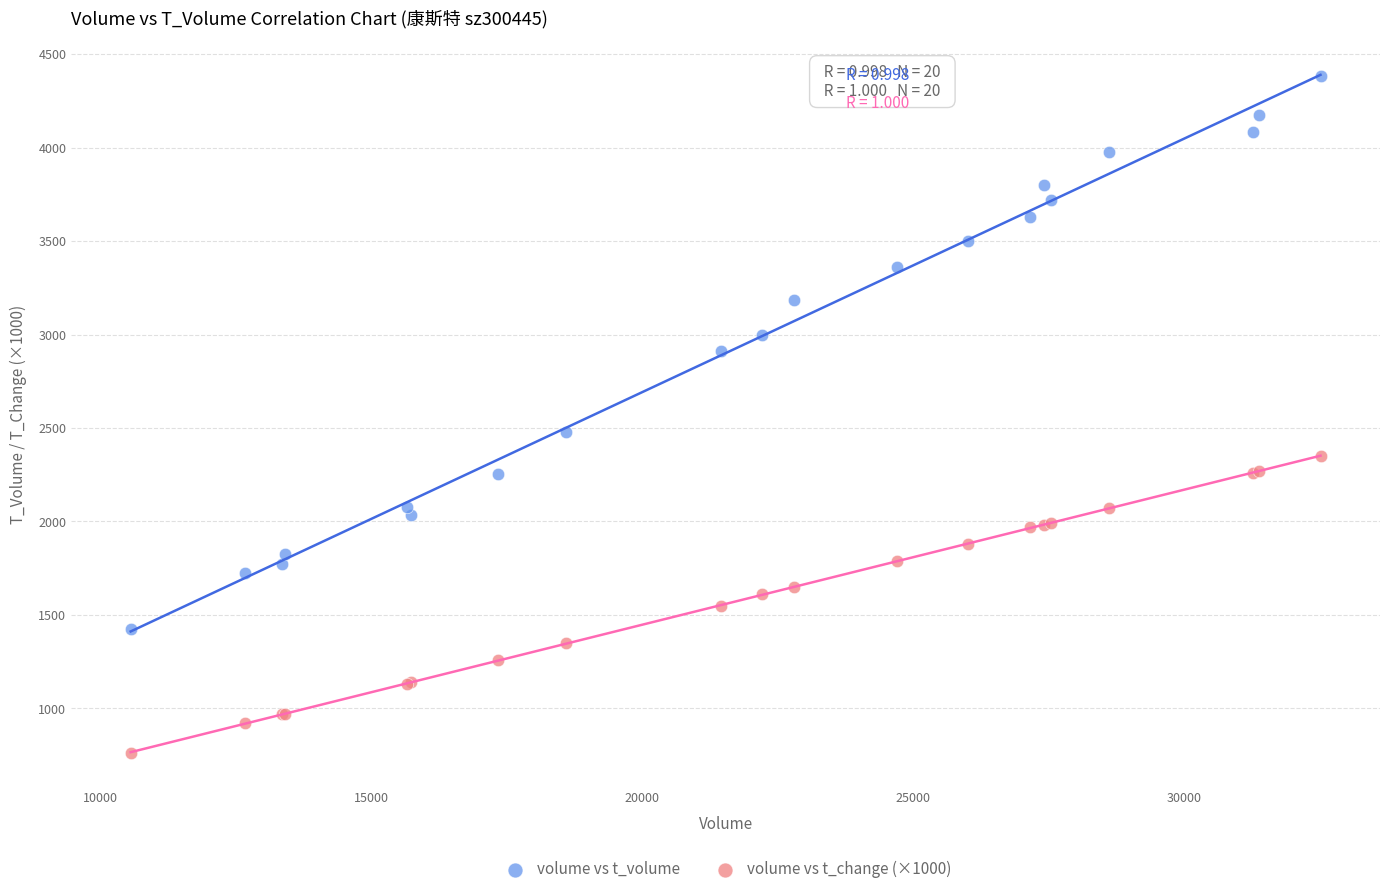

Which series reaches the minimum Y coordinate?

volume vs t_change (×1000)